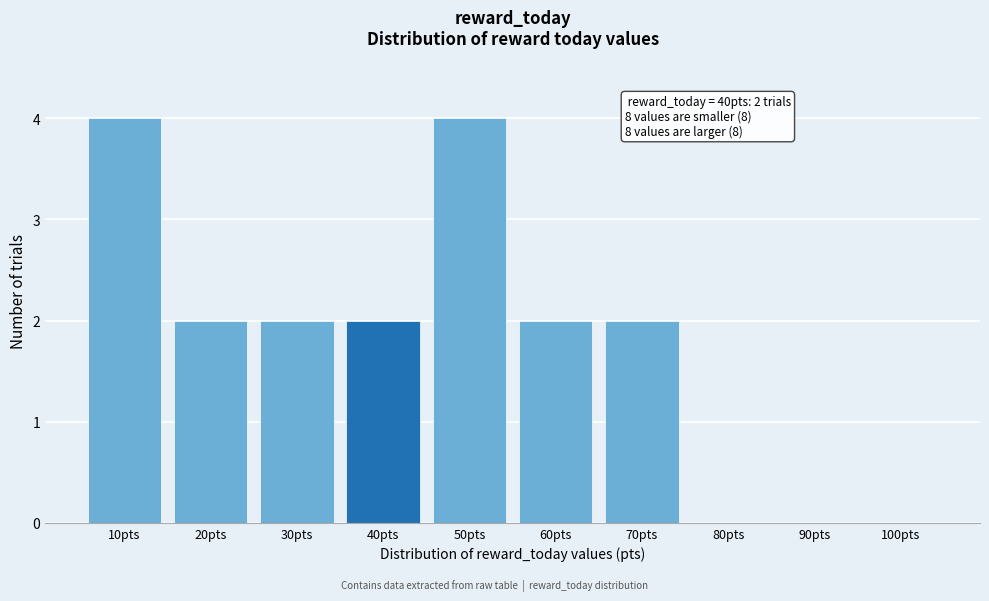

Reading right to left, extract all data points from this chart.

100pts=0	90pts=0	80pts=0	70pts=2	60pts=2	50pts=4	40pts=2	30pts=2	20pts=2	10pts=4